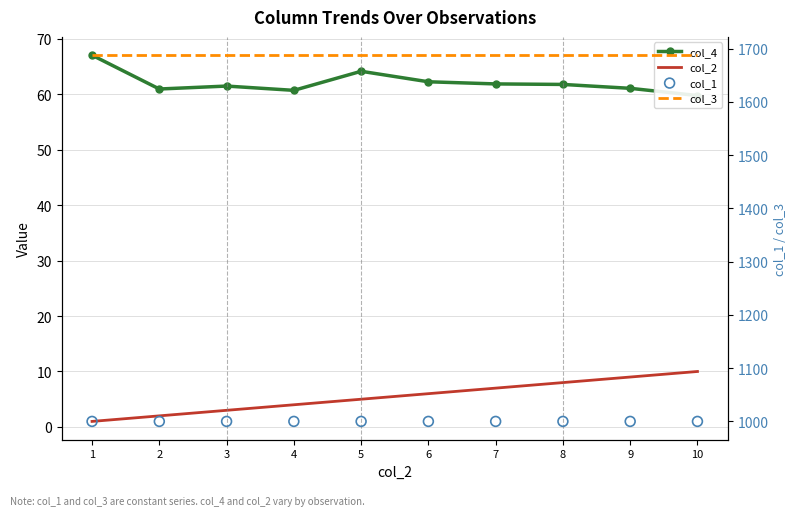

What are all the series names shown in the legend?

col_4, col_2, col_3, col_1